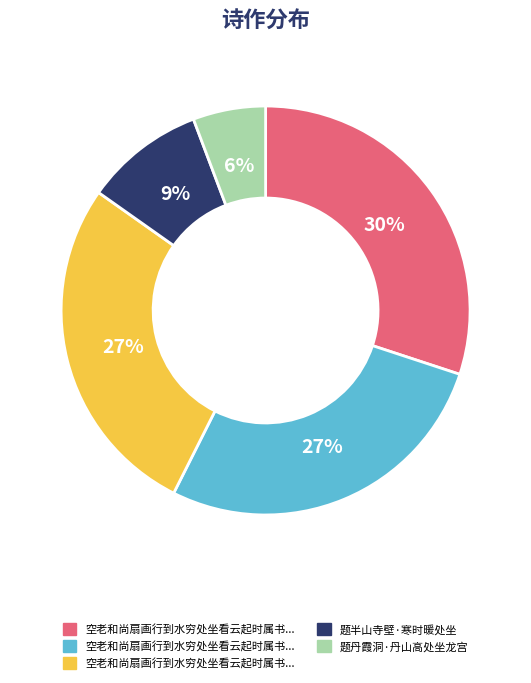

To the nearest percent, what is the average slice percentage?

20%